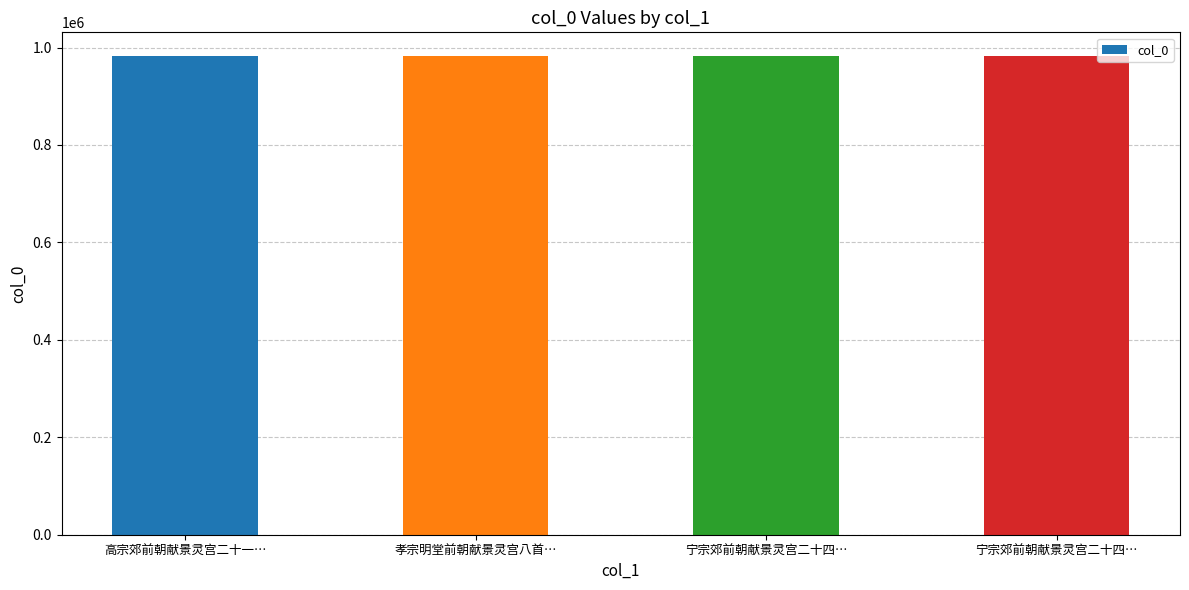

Are the bars horizontal?

No